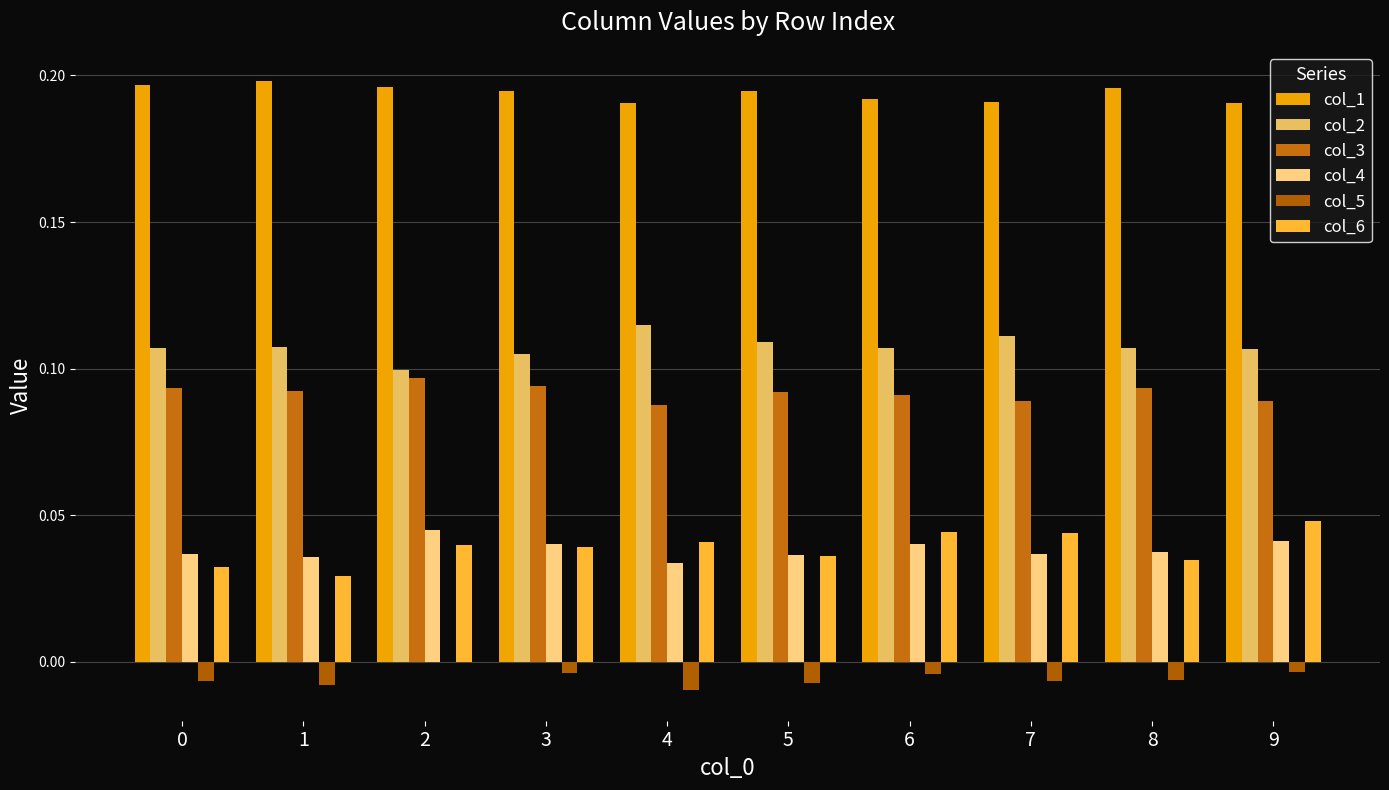

Count the number of data series in this chart.

6